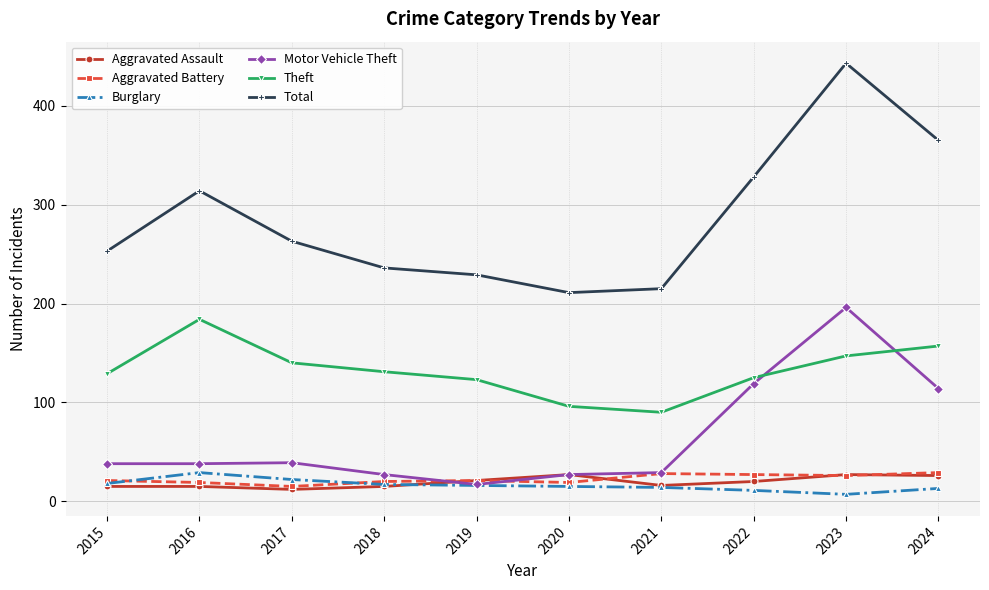

True or false: Theft and Aggravated Battery intersect in this chart.

False